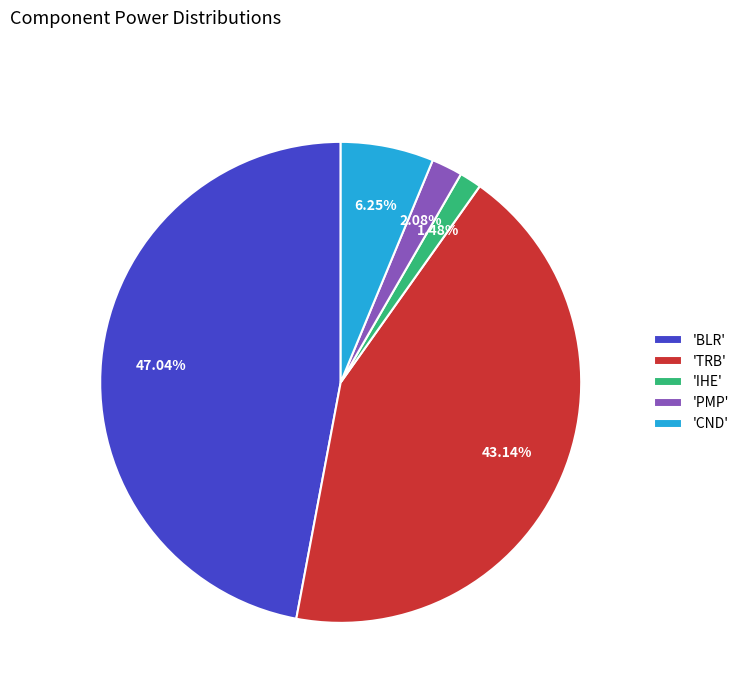

What is the largest slice in the pie chart?

'BLR'